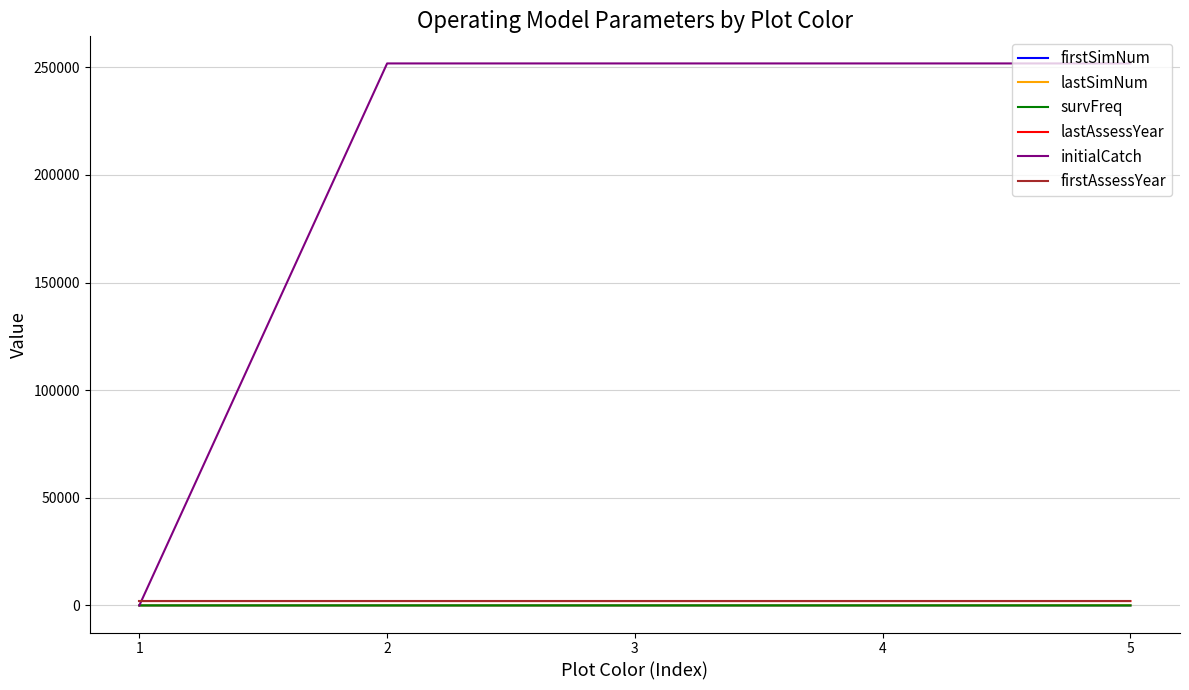

Is it true that firstAssessYear equals 2012 at 3?

True